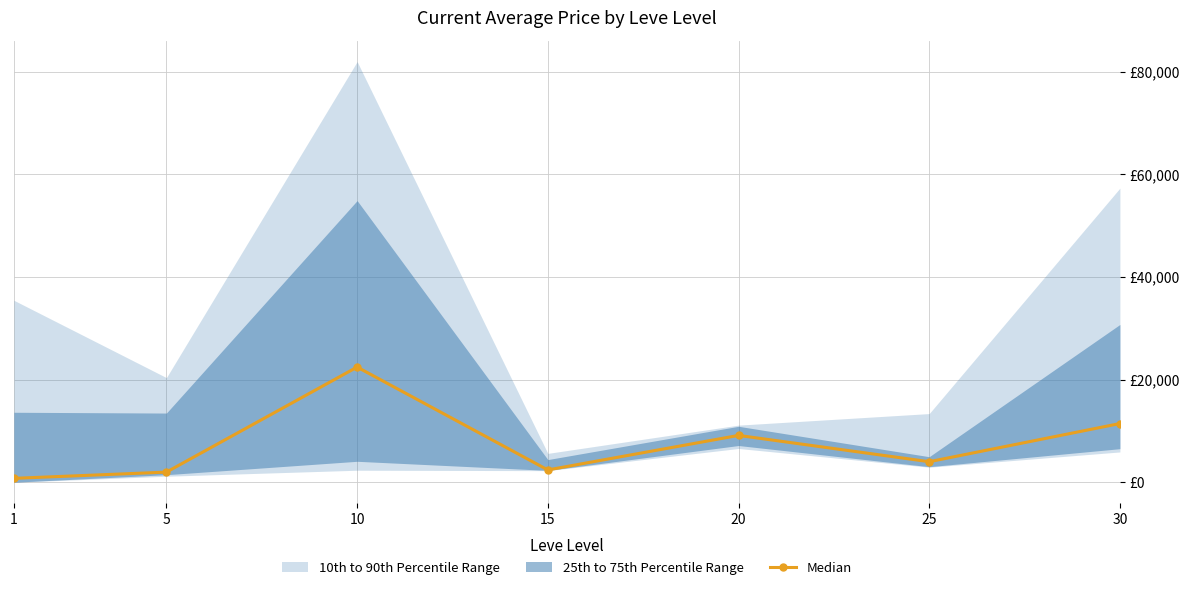

What value does the data have at 10?

22453.1